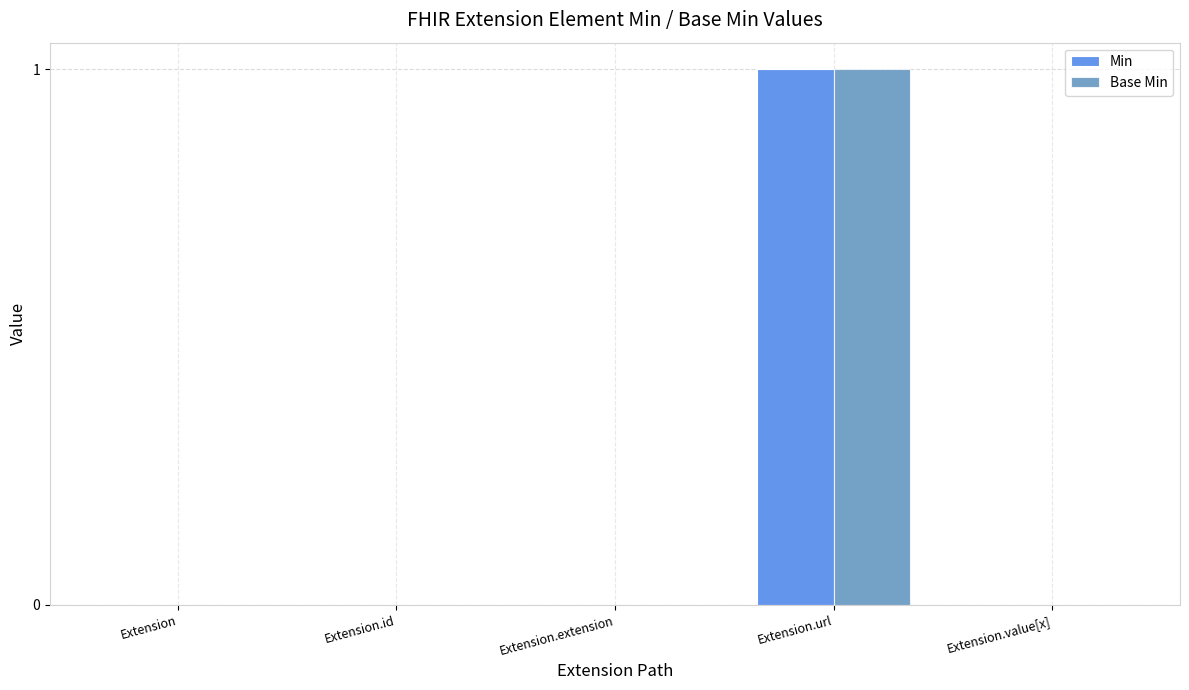

Is the value of Min at Extension.url greater than the value of Base Min at Extension.extension?

Yes